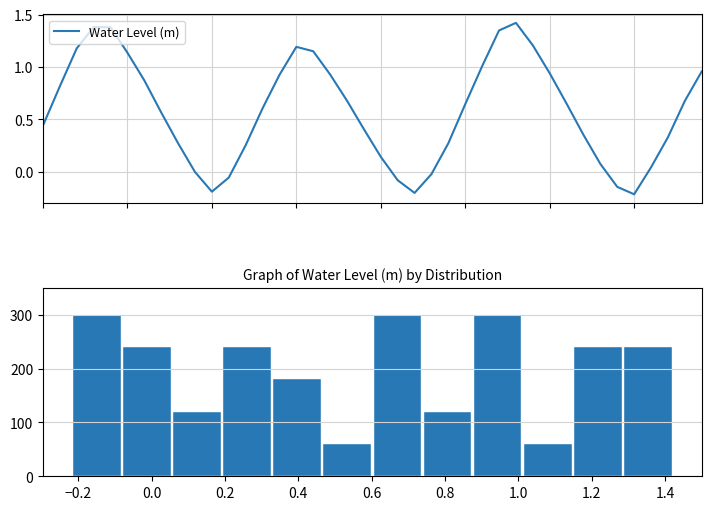

The chart shows a value of 1.4 at 0.2. True or false?

True